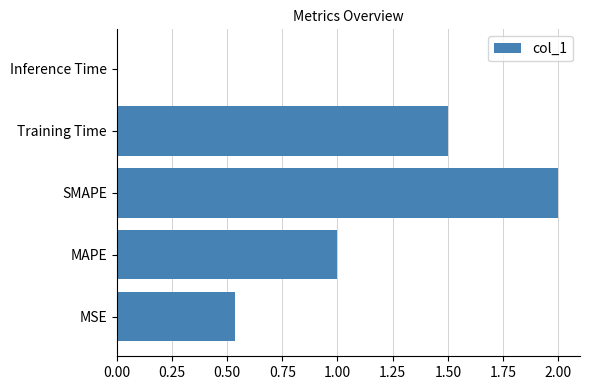

Rank the categories by value from highest to lowest.

SMAPE, Training Time, MAPE, MSE, Inference Time